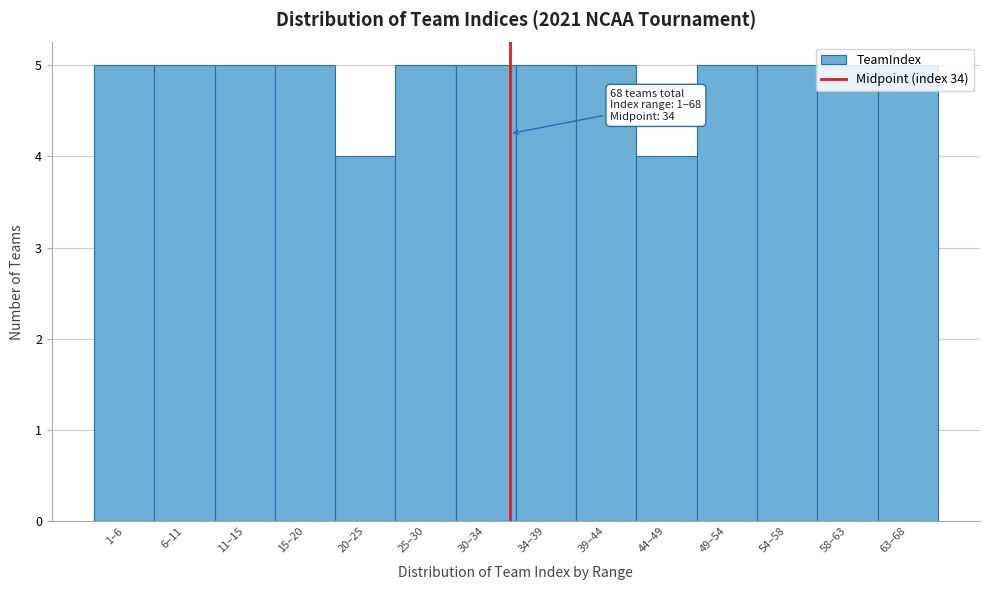

Approximately how many times larger is the value at 44–49 compared to 25–30?

0.8